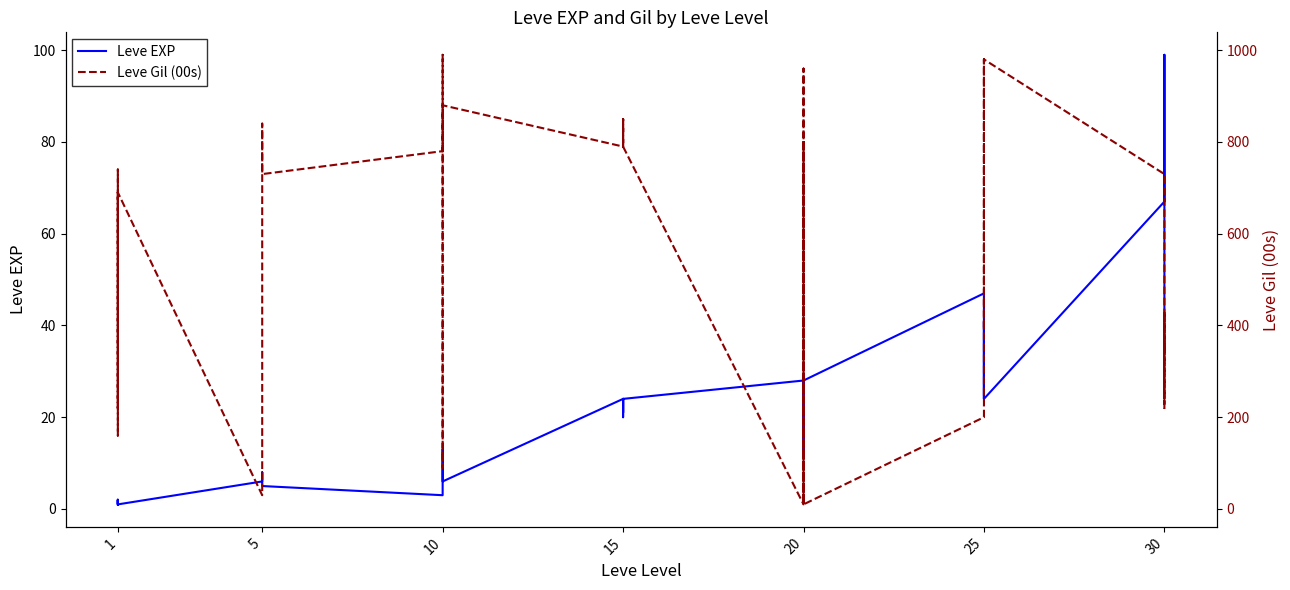

The value of Leve Gil (00s) at 20 is 13. True or false?

False